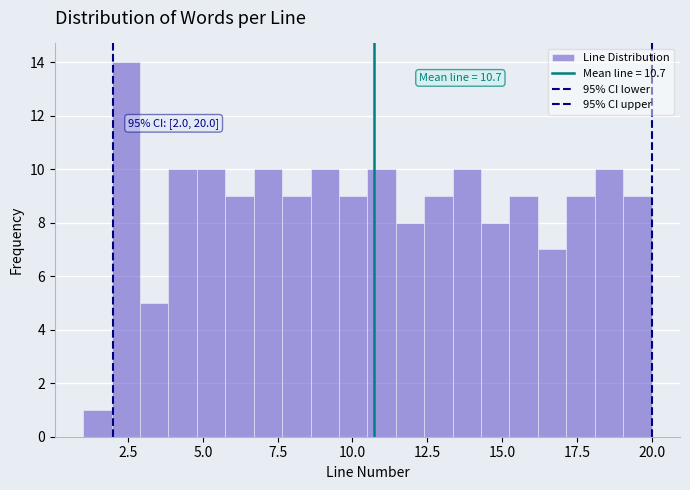

Read against the x-axis, roughly where is the centre of the tallest bar?

2.5